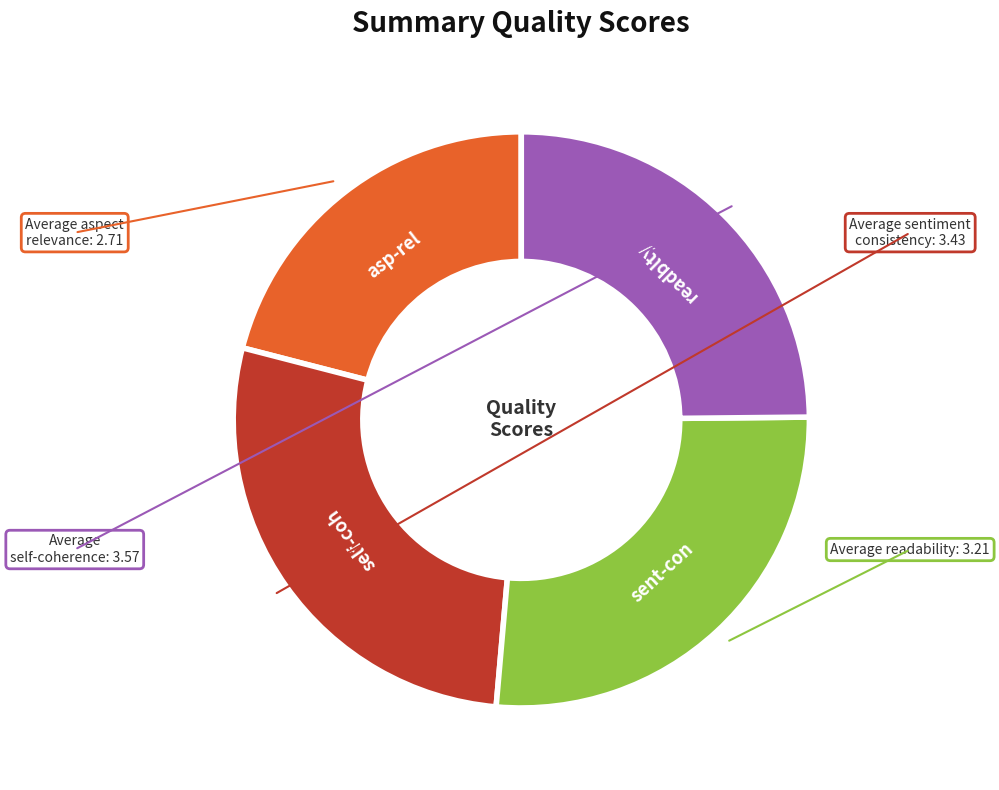

True or false: self-coh accounts for 40% of the total.

False